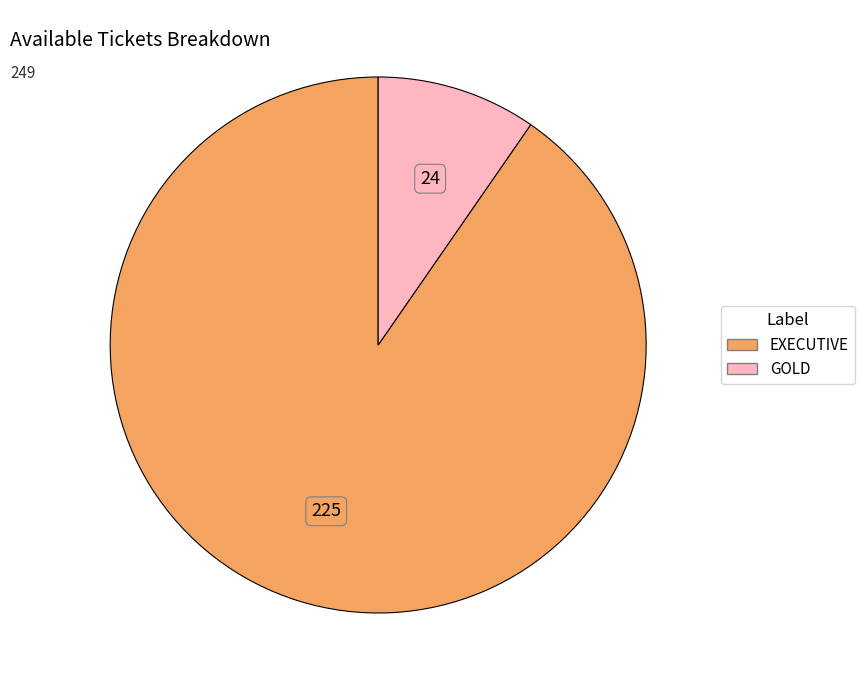

Is the sum of GOLD and EXECUTIVE greater than half?

Yes